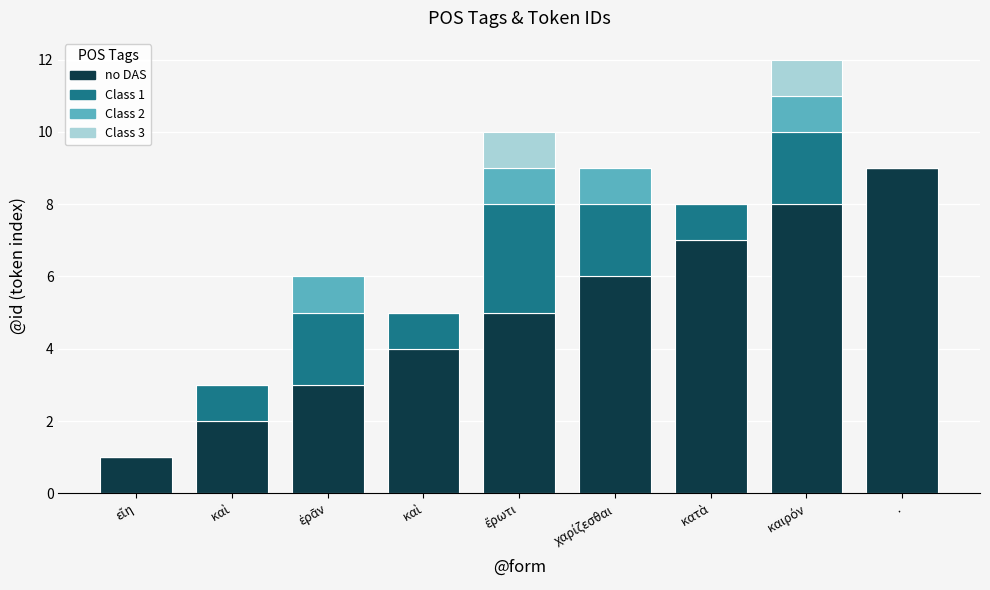

What are all the series names shown in the legend?

no DAS, Class 1, Class 2, Class 3